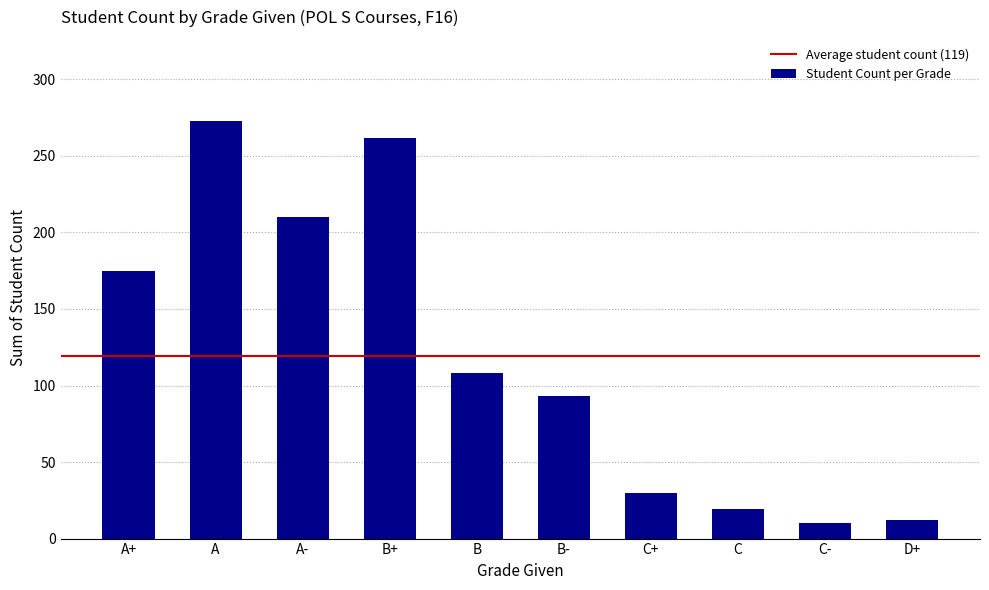

What is the label of the 7th bar from the right?

B+